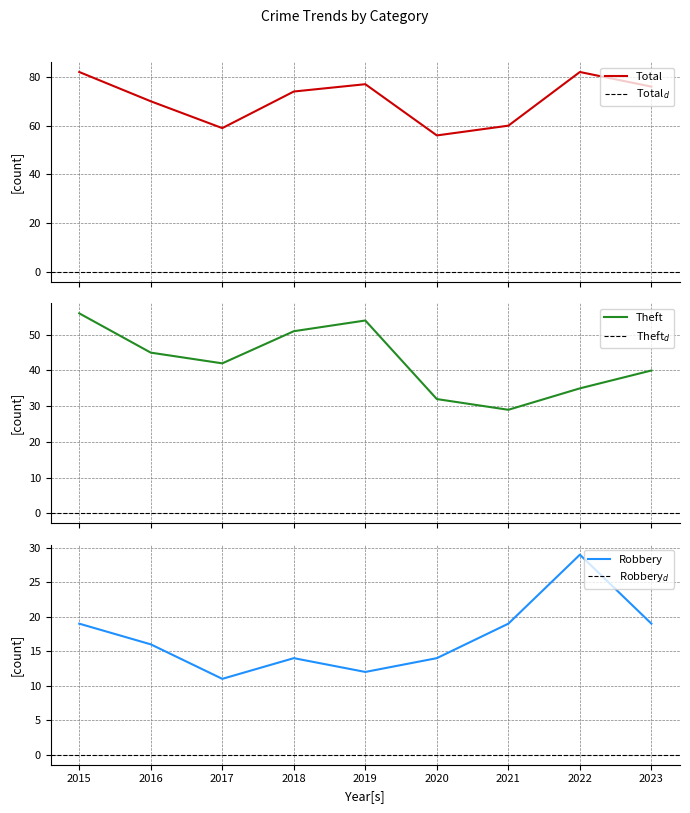

What is the average value of the Robbery series?

17